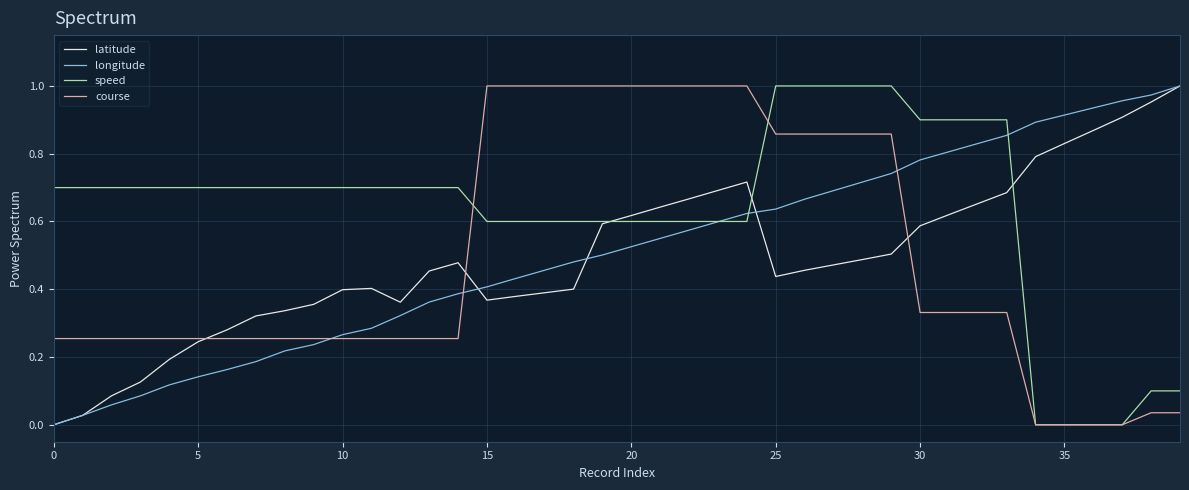

Which series has the largest total across all categories?

speed